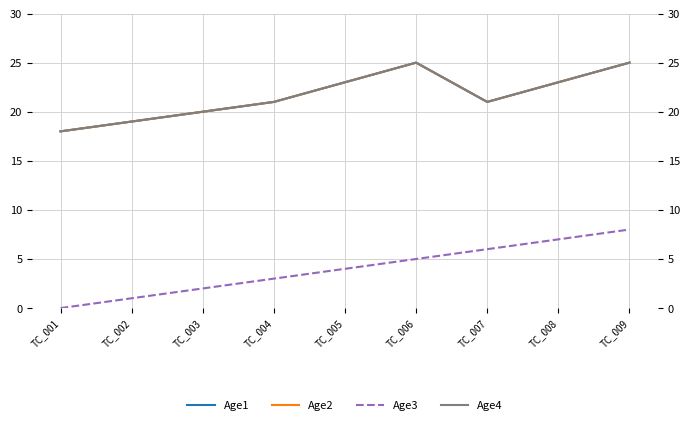

At how many categories does at least one series exceed 0?

9